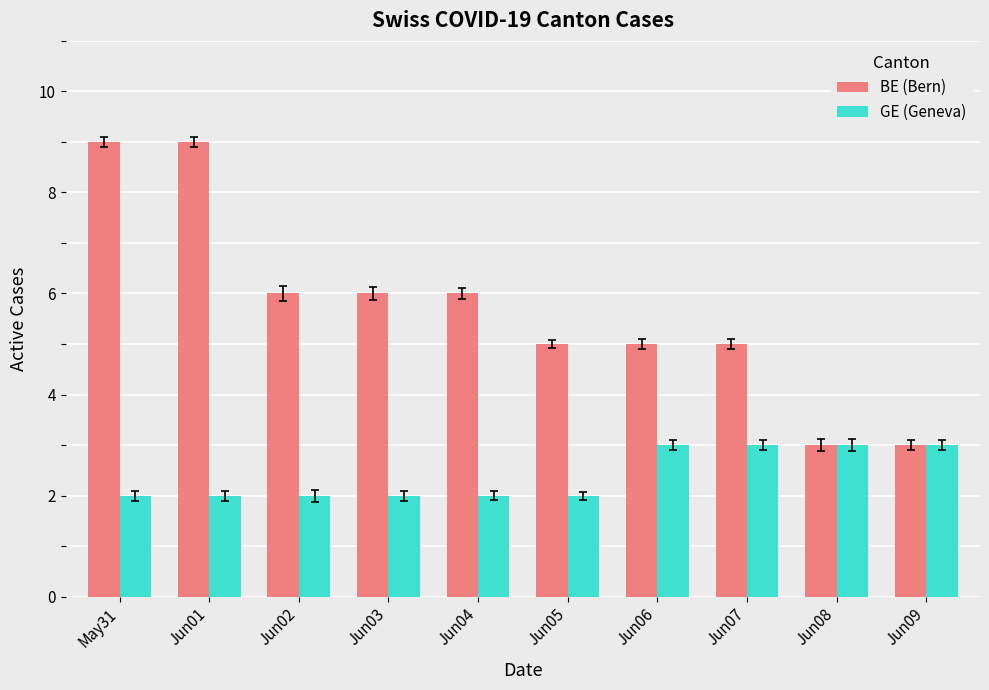

What is the difference between the BE (Bern) values at Jun09 and Jun02?

3